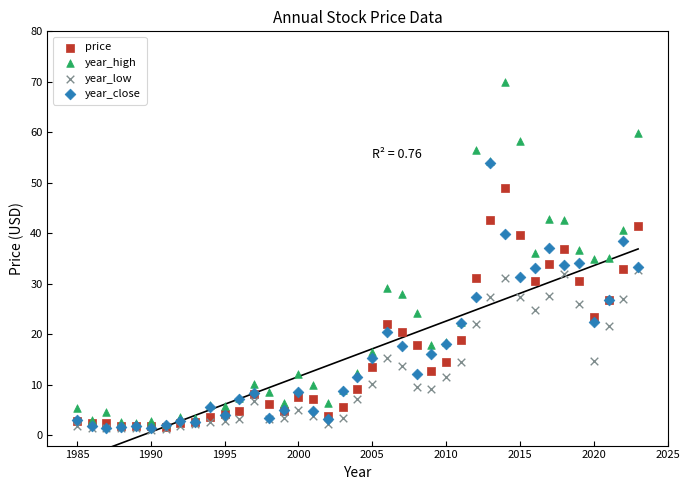

Which series reaches the maximum Y coordinate?

year_high